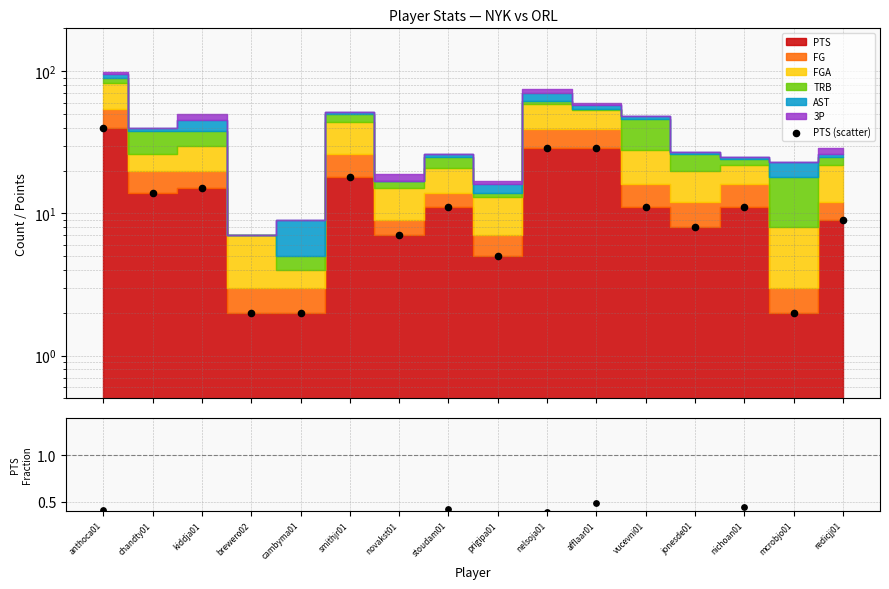

Is the value of PTS ratio at smithjr01 greater than the value of PTS (scatter) at smithjr01?

No